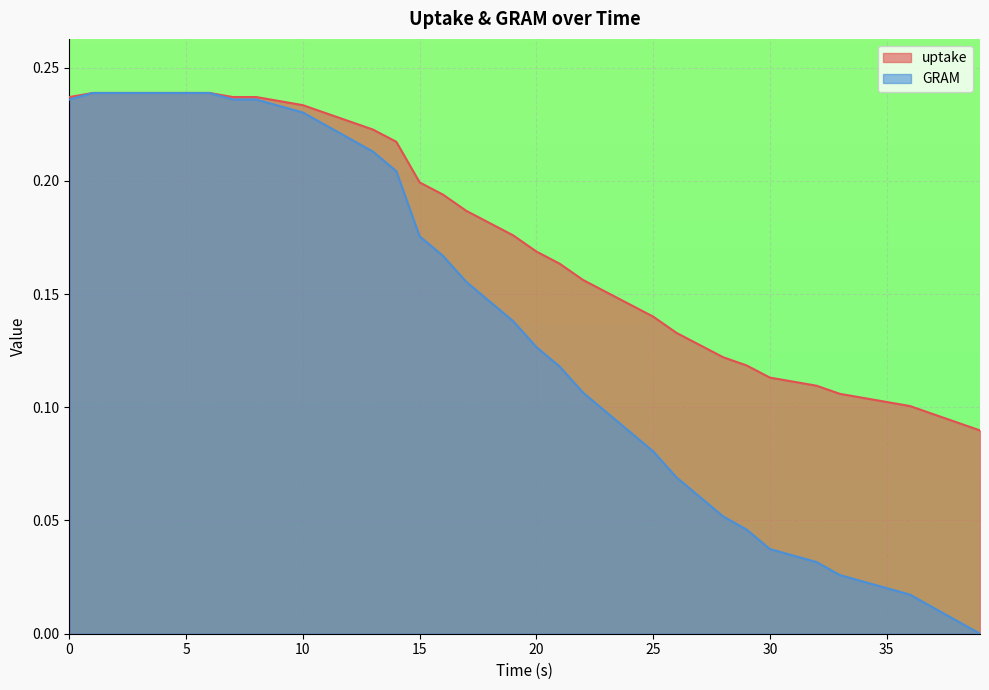

The value of uptake at 20 is 0.0. True or false?

False